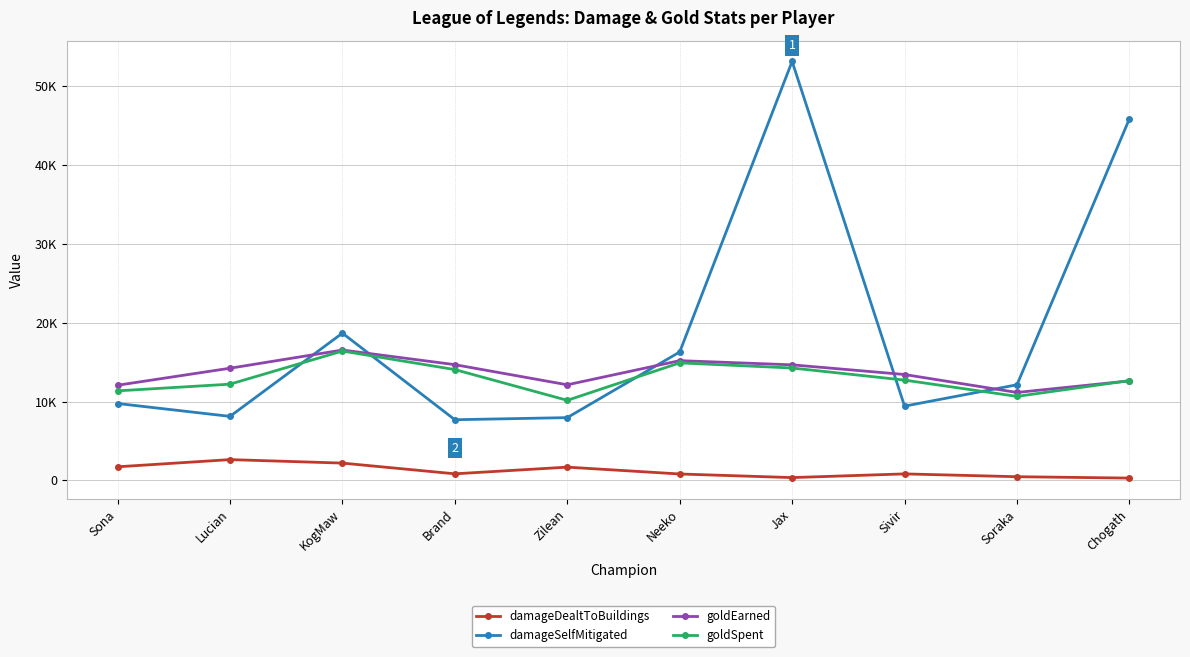

Between Zilean and Sivir, which series saw the biggest shift?

goldSpent